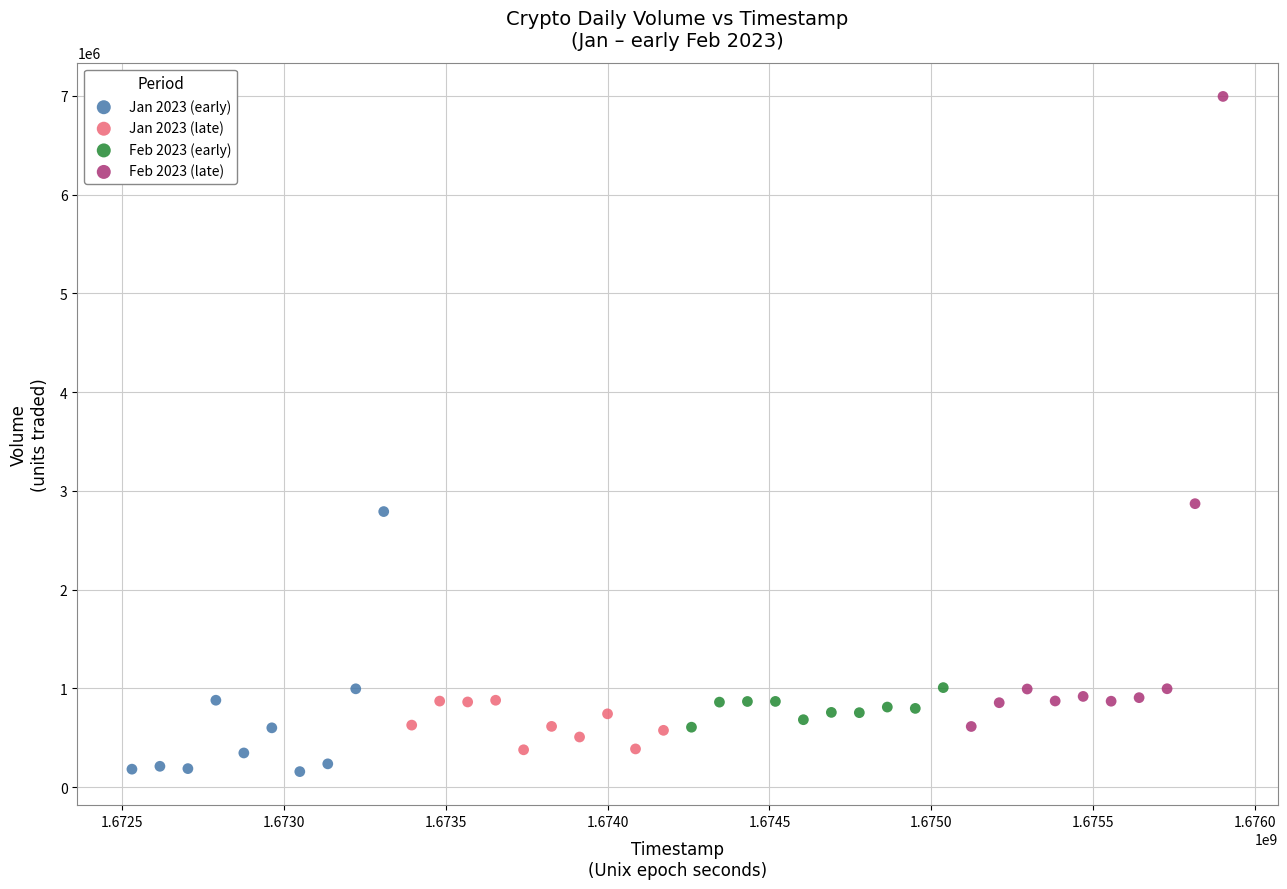

Which series has the largest Y range (max minus min)?

Feb 2023 (late)